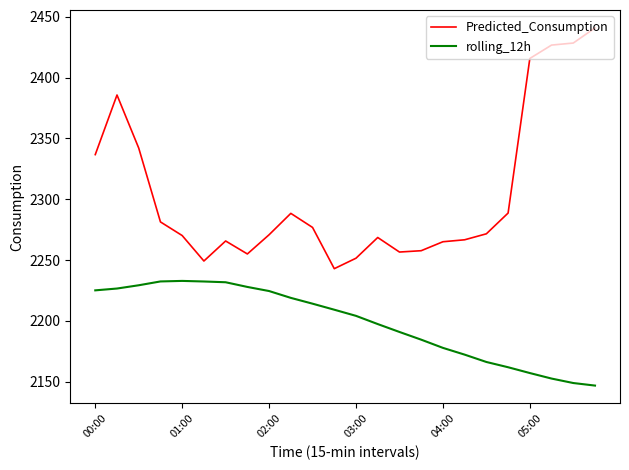

Which series has the largest total across all categories?

Predicted_Consumption